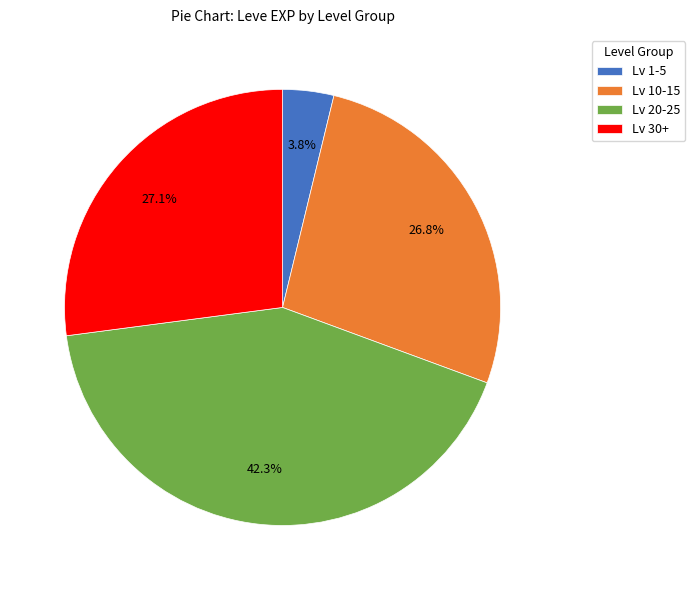

Which slice is the largest?

Lv 20-25